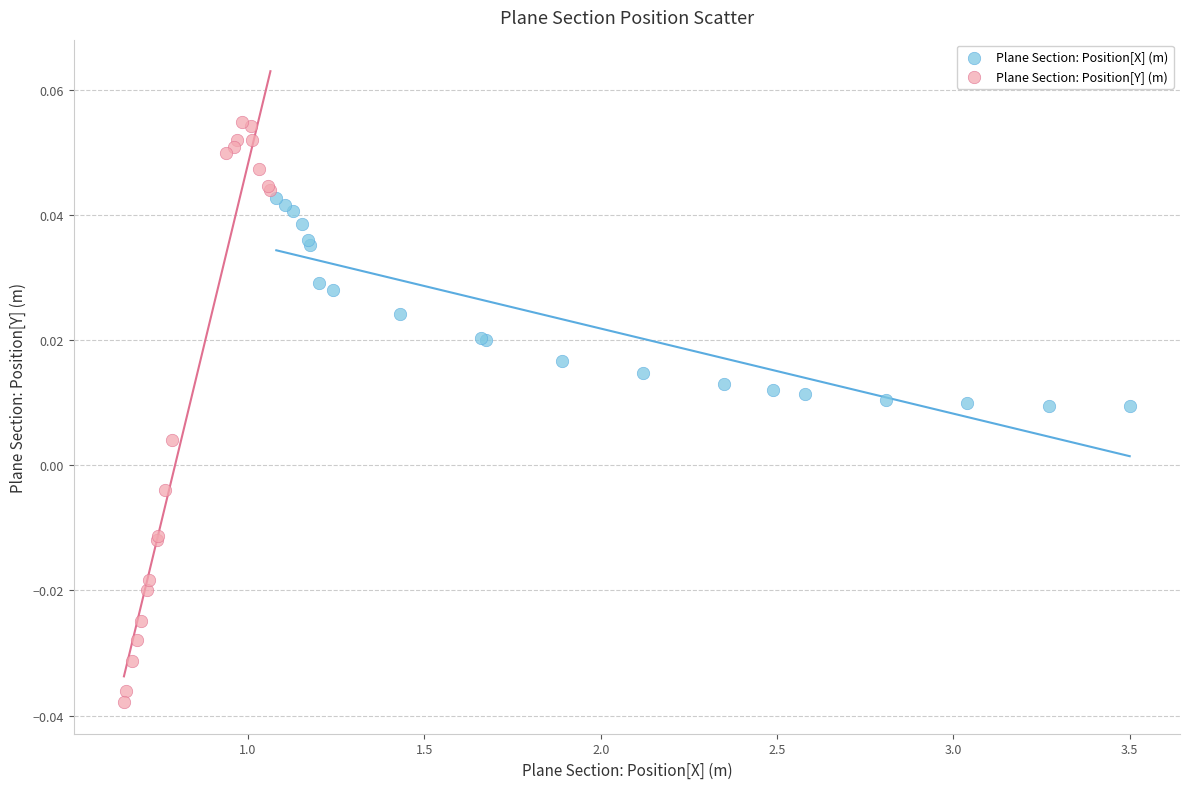

Which series contains the highest Y value?

Plane Section: Position[Y] (m)